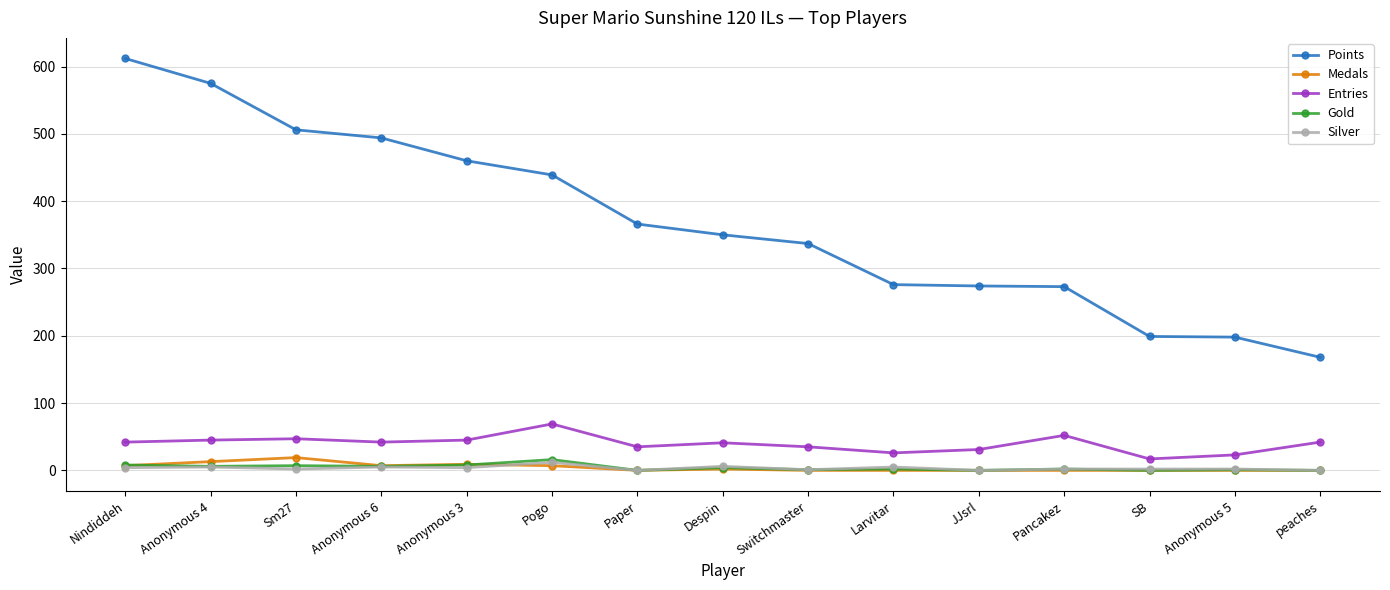

True or false: Medals has more than 0 interior local peaks.

True